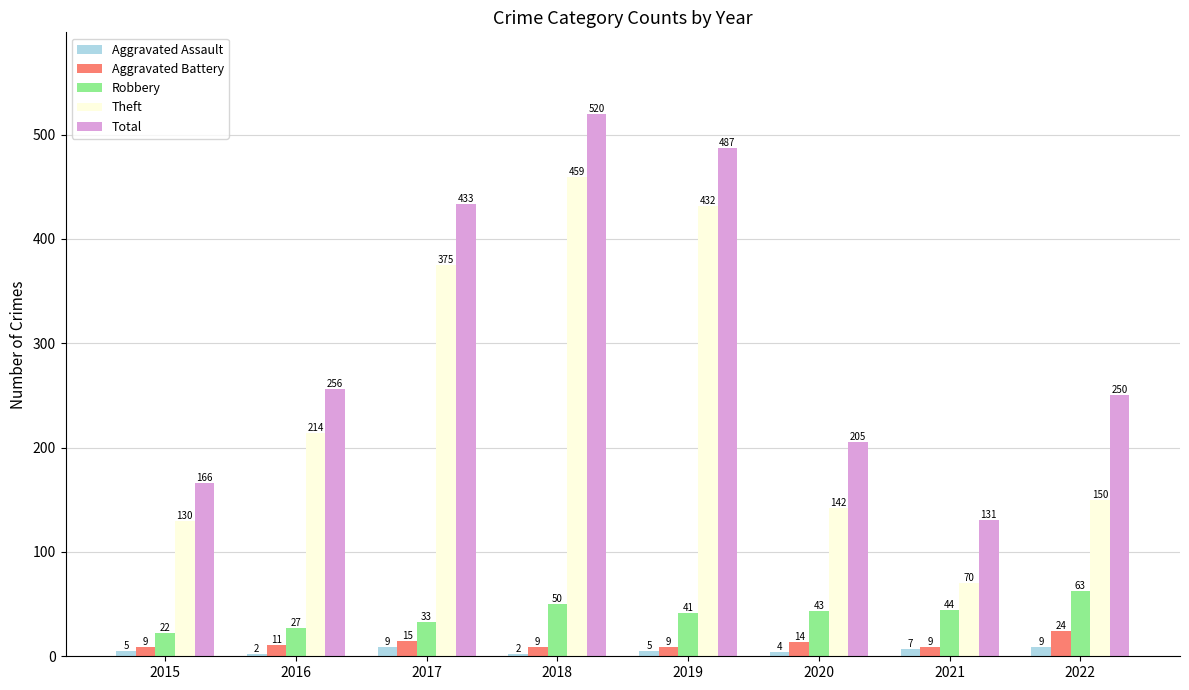

What is the greatest value displayed?

520